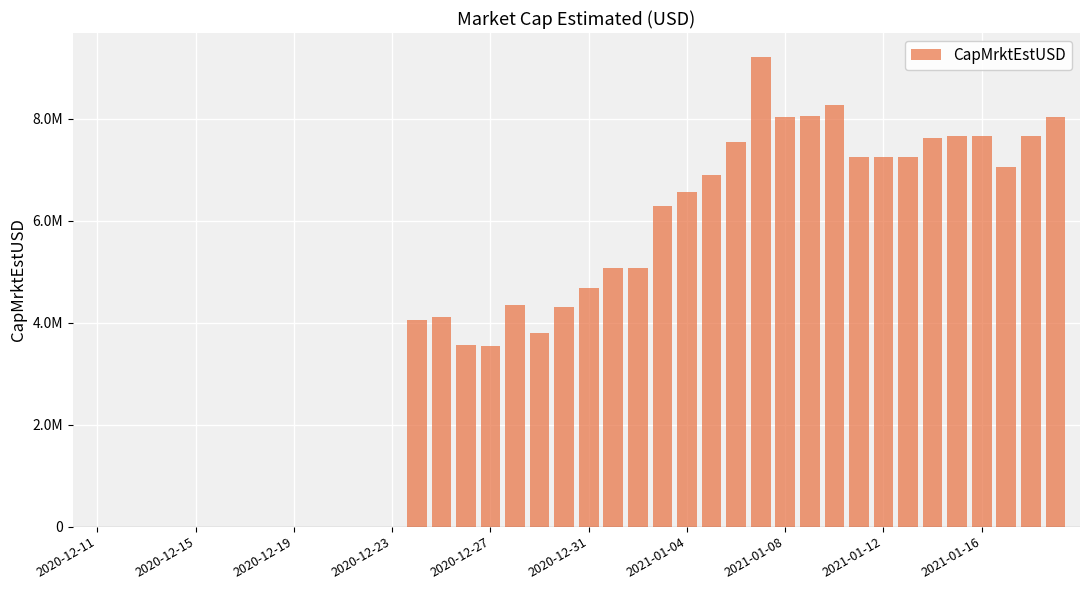

How many data points are less than 4674781?

20